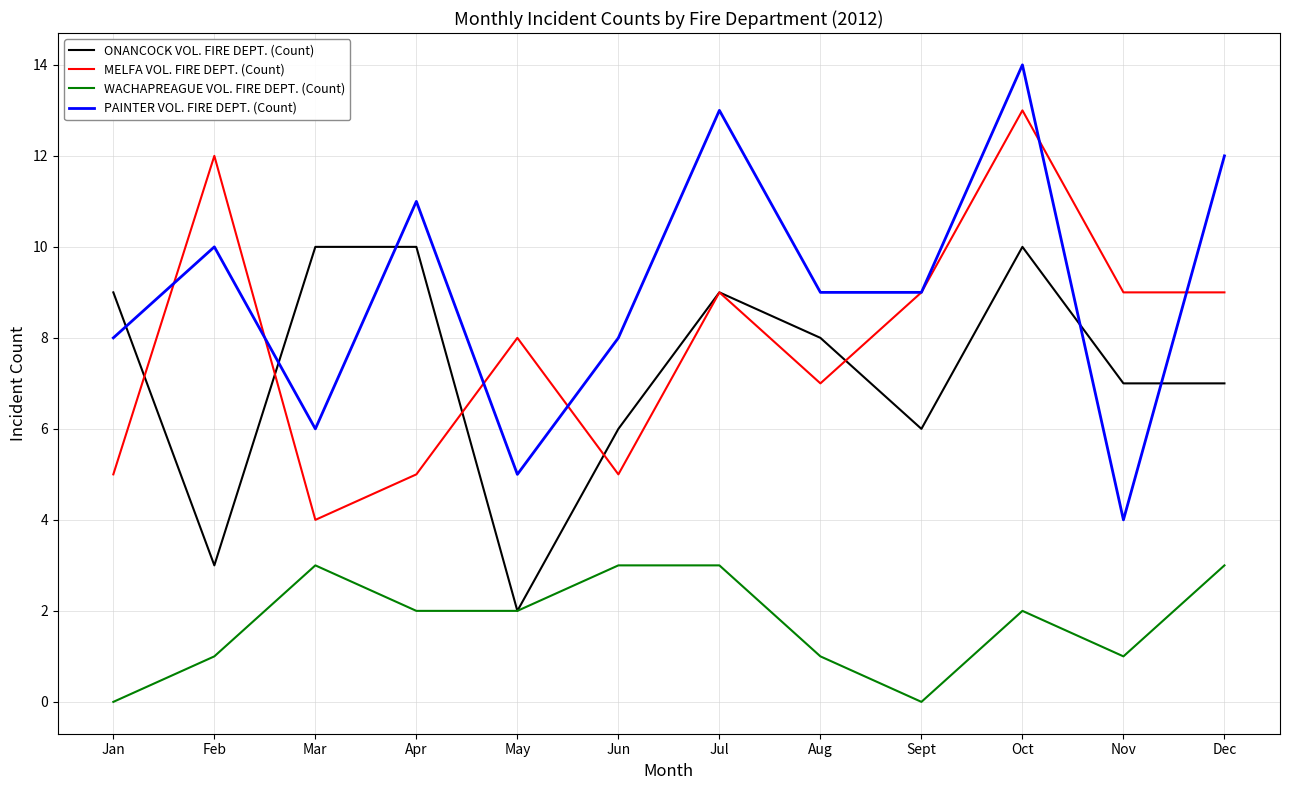

Where is MELFA VOL. FIRE DEPT. (Count) nearest to the value 8?

May